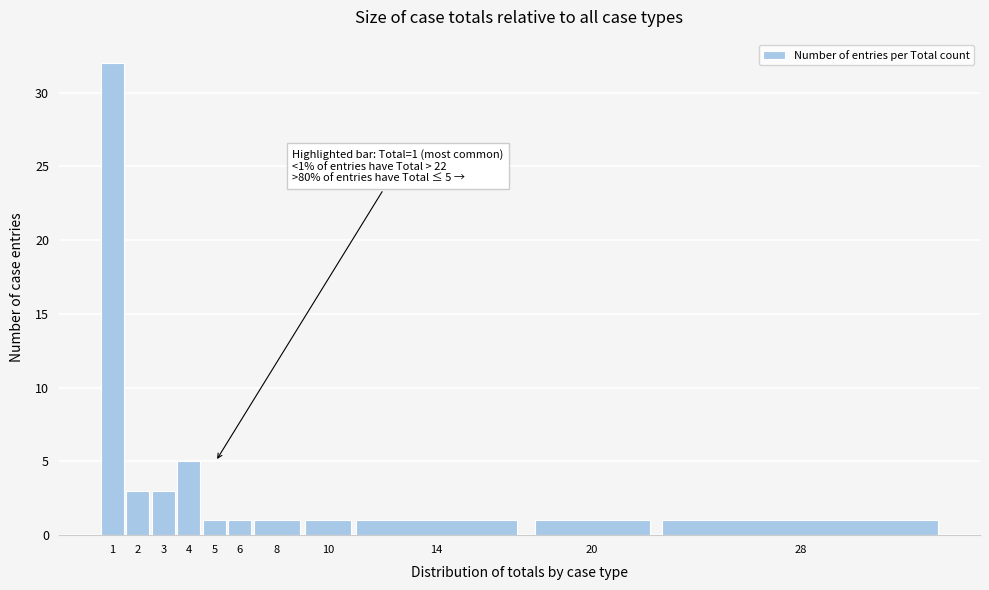

Reading left to right, extract all data points from this chart.

1=32	2=3	3=3	4=5	5=1	6=1	8=1	10=1	14=1	20=1	28=1